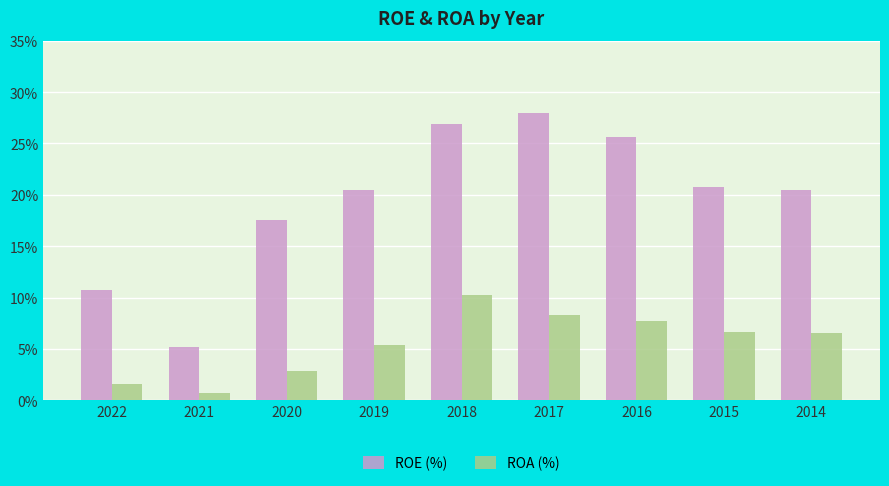

Is it true that ROA (%) equals 2.9 at 2020?

True